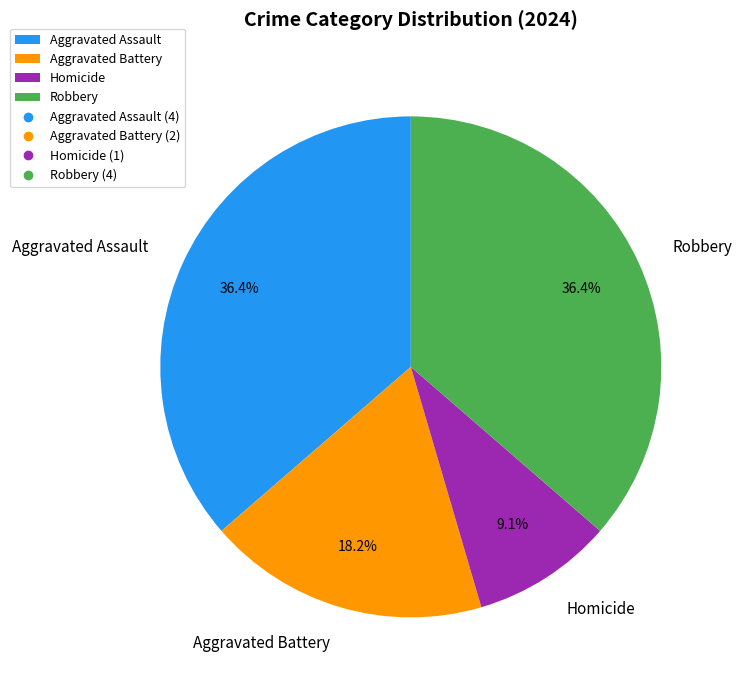

To the nearest percent, what percentage of the pie is Robbery?

36%